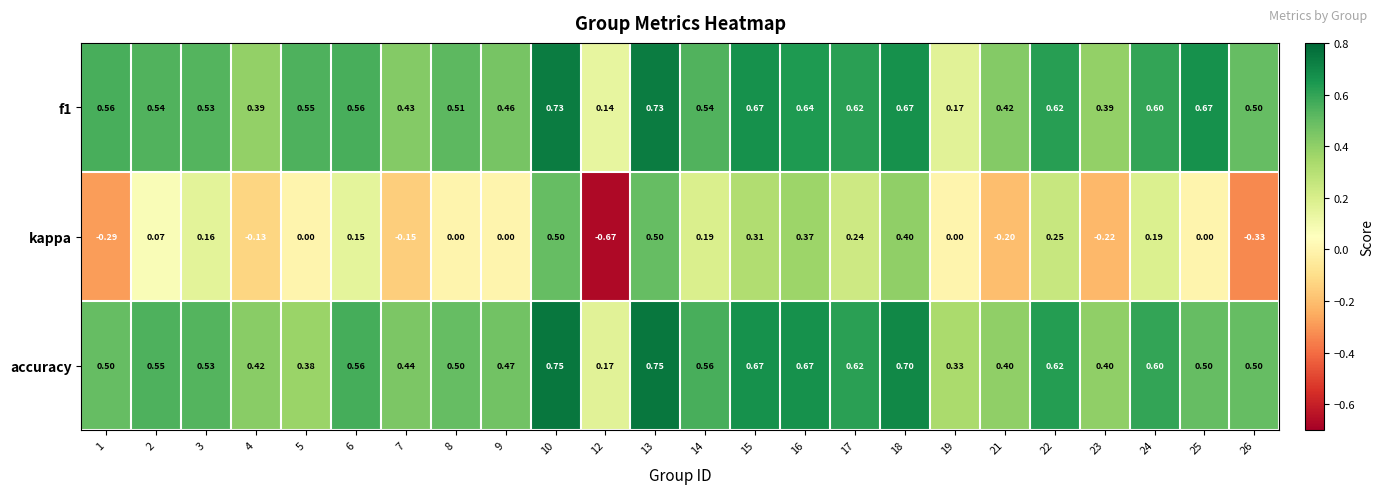

Is the value of f1 at 25 greater than the value of accuracy at 18?

No